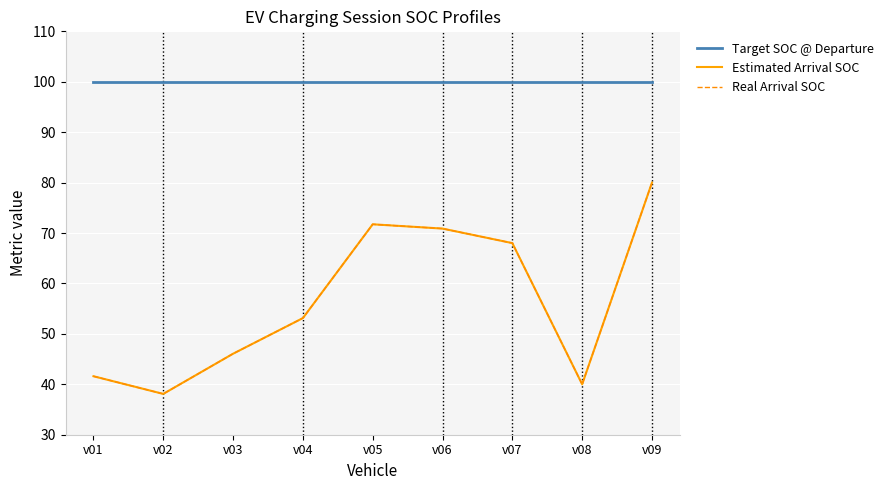

Is this an area chart (filled region under the line)?

No